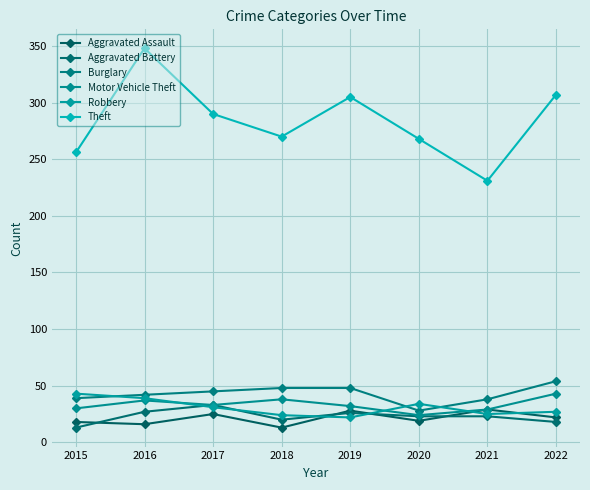

Between 2019 and 2020, which series saw the biggest shift?

Theft